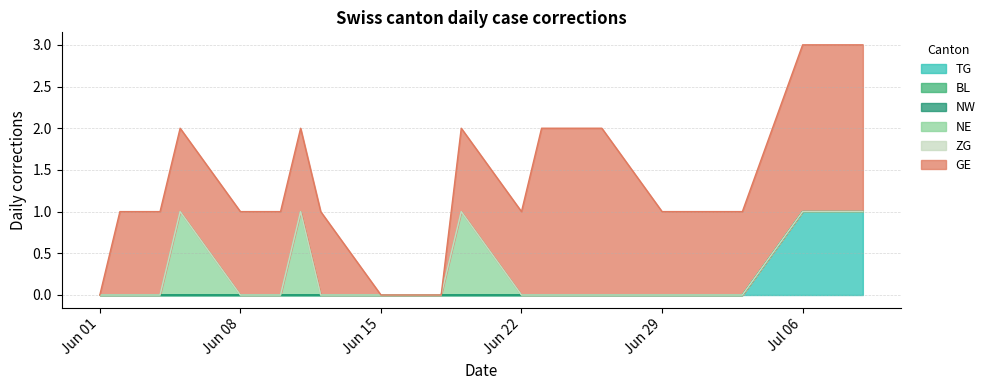

Is it true that BL equals 0 at 2020-07-27?

True